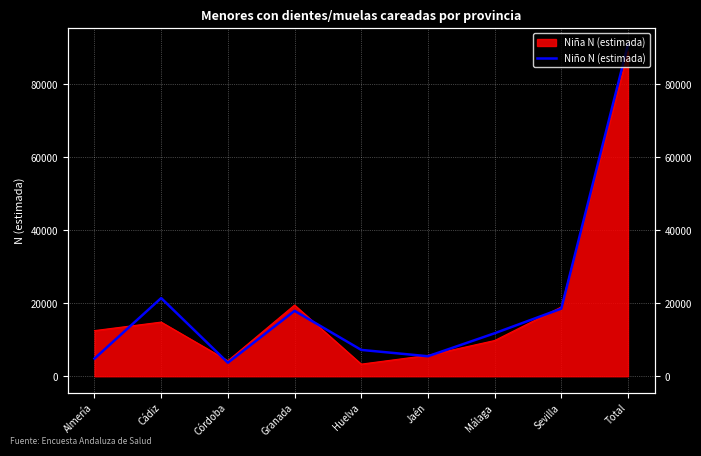

Where is the data nearest to the value 47303?

Cádiz